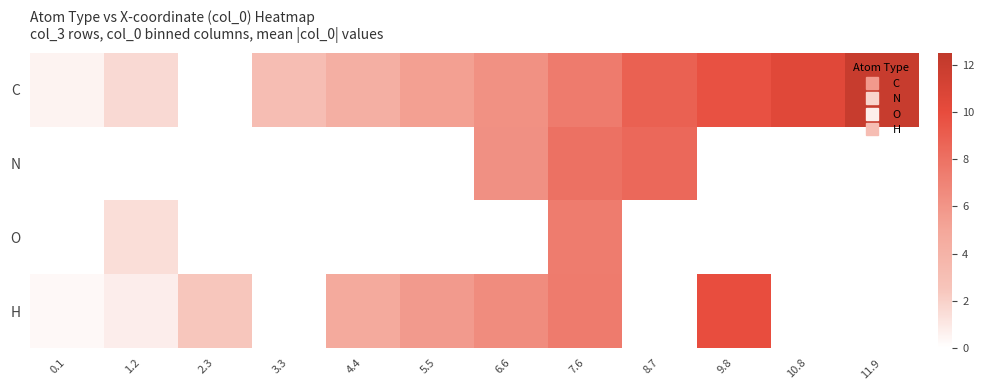

List the series in order of their overall mean, lowest first.

O, N, H, C